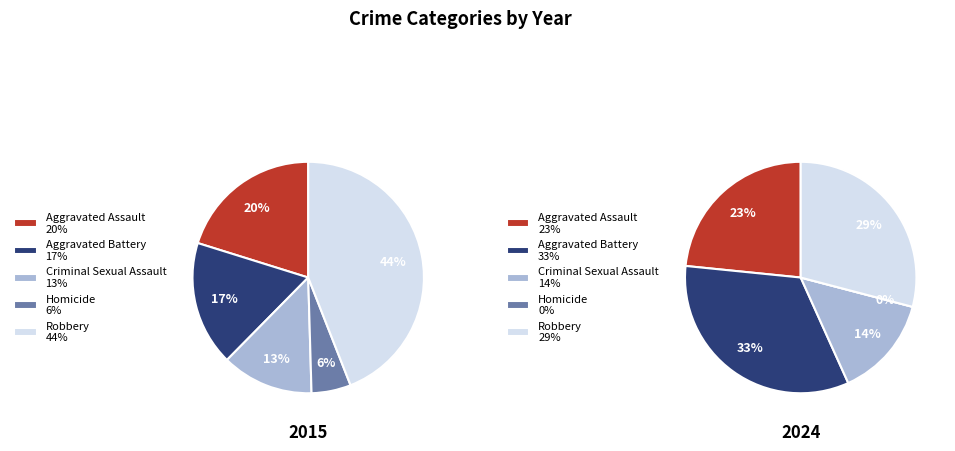

How many segments does this pie chart have?

5